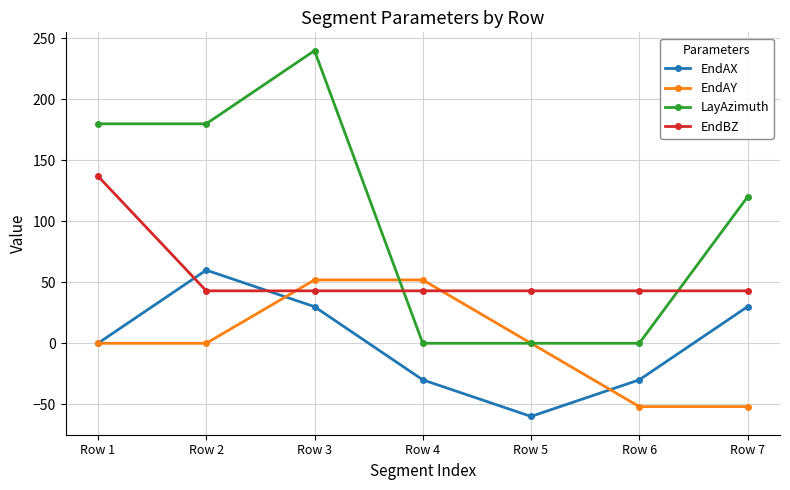

Where do LayAzimuth and EndBZ first cross each other?

Row 3 and Row 4